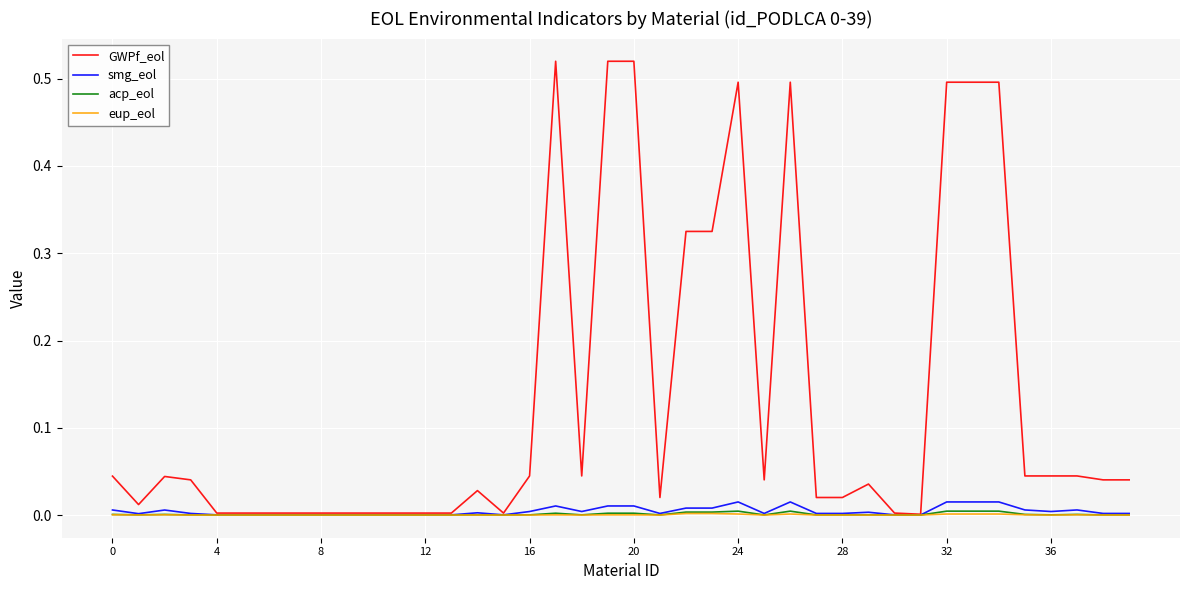

Which series has the widest spread of values?

GWPf_eol